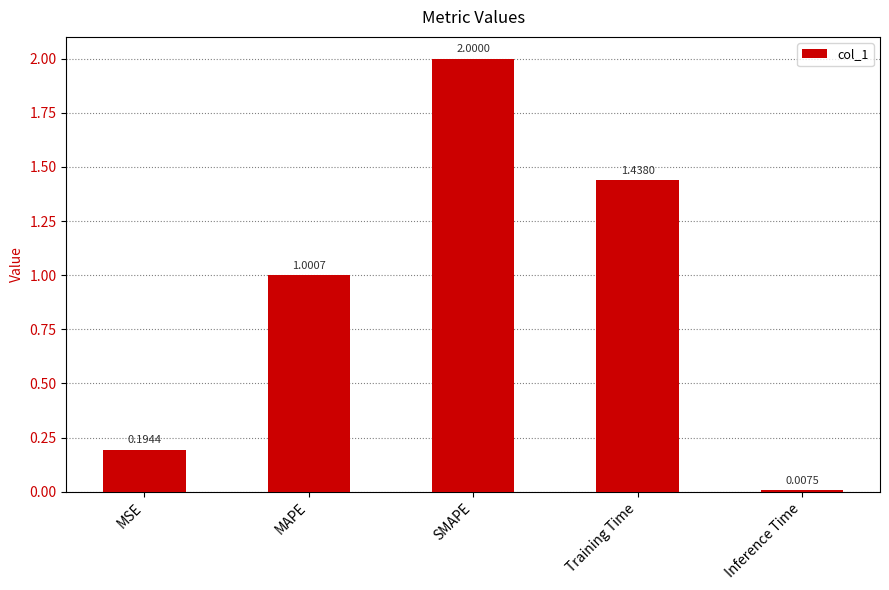

Rank the categories by value from highest to lowest.

SMAPE, Training Time, MAPE, MSE, Inference Time